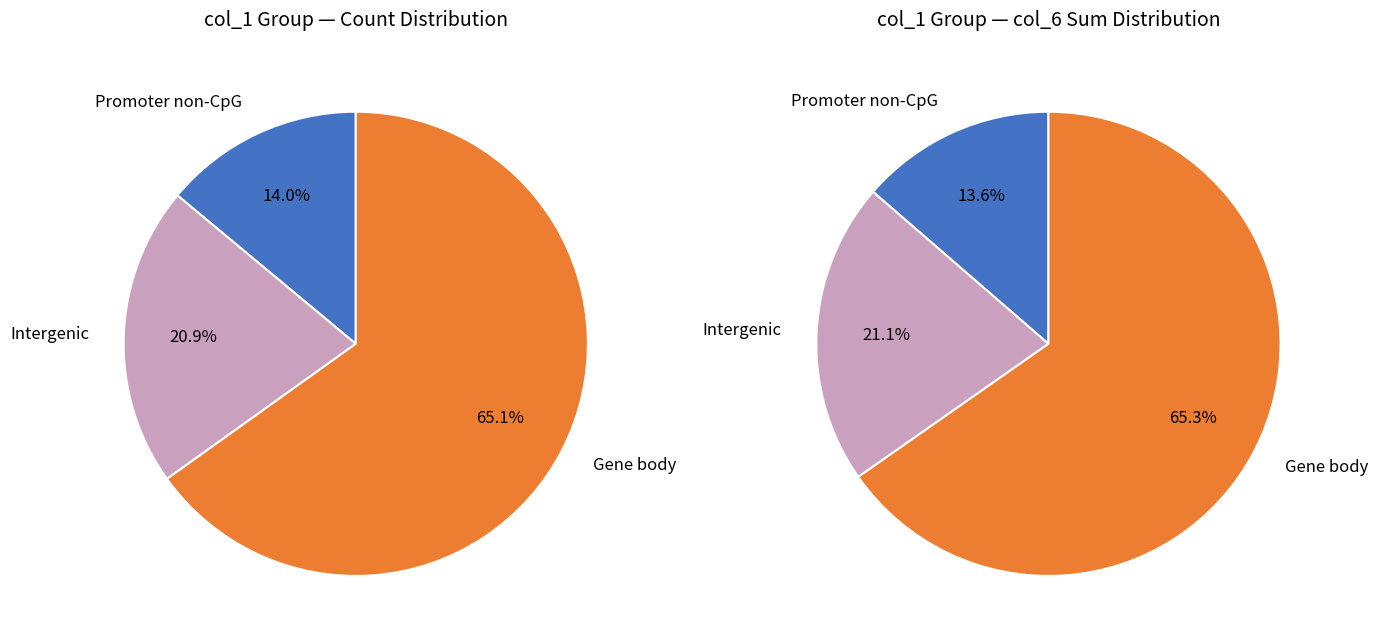

Which has a higher value, 11 or 13?

13